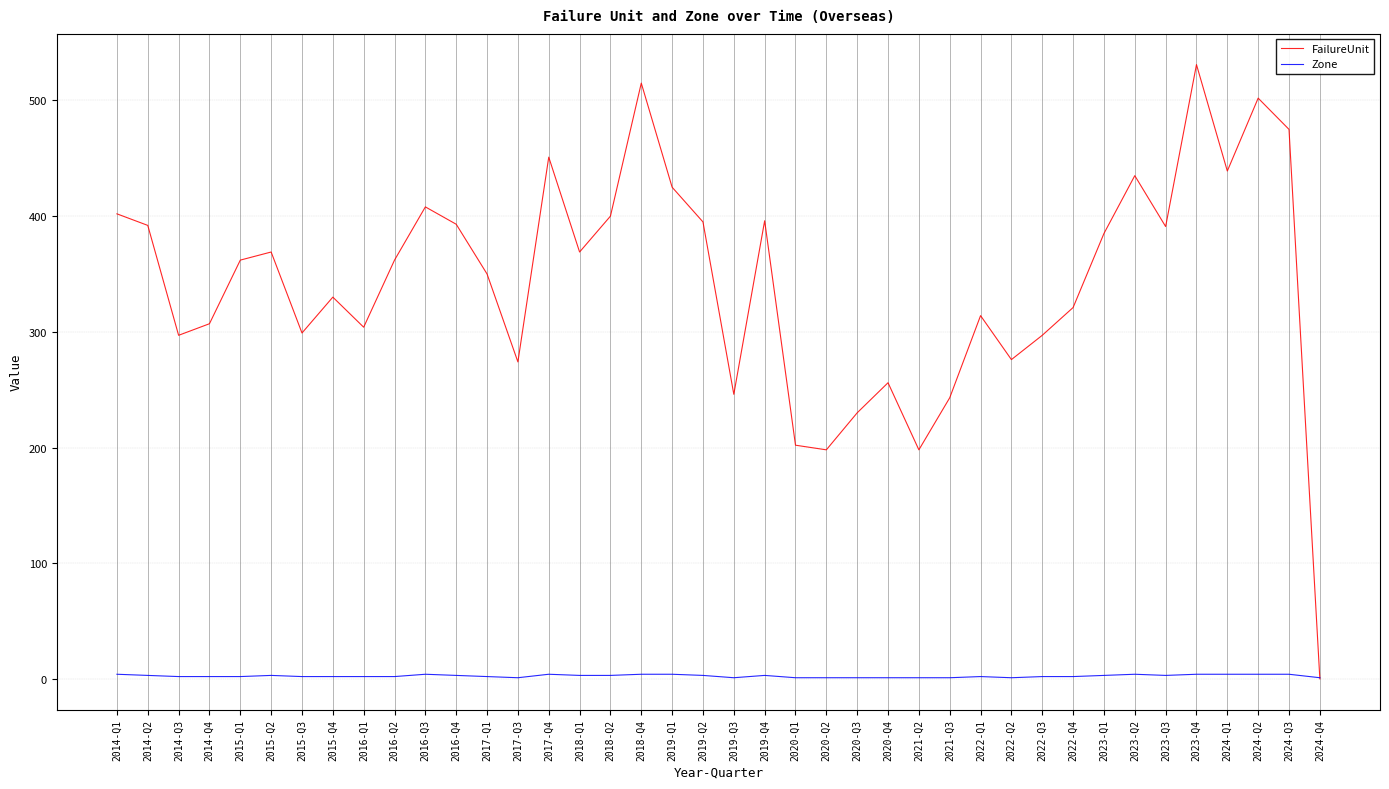

List the series in order of their overall mean, lowest first.

Zone, FailureUnit